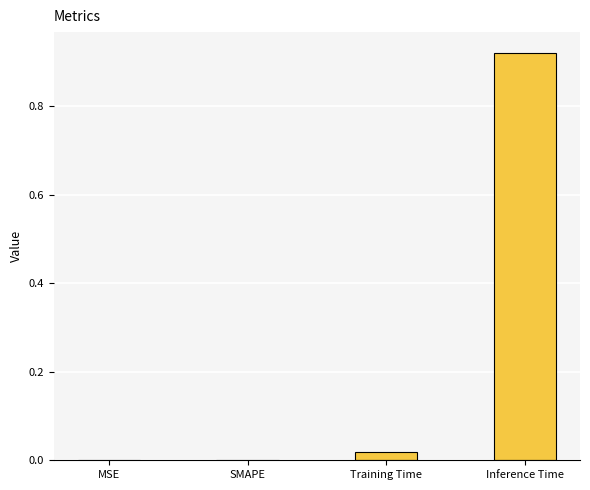

Which label corresponds to the largest value in the chart?

Inference Time